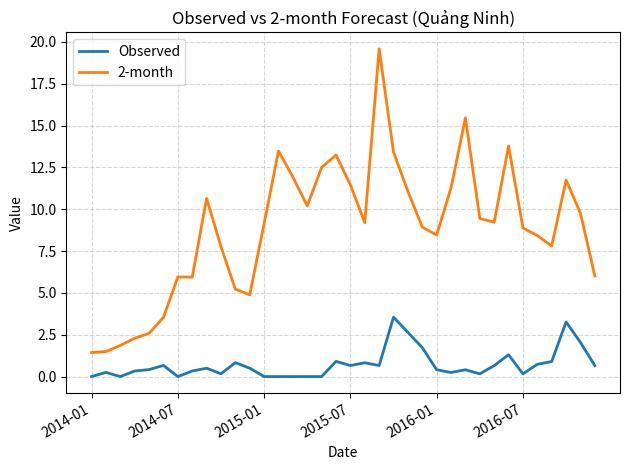

True or false: Observed and 2-month intersect in this chart.

False